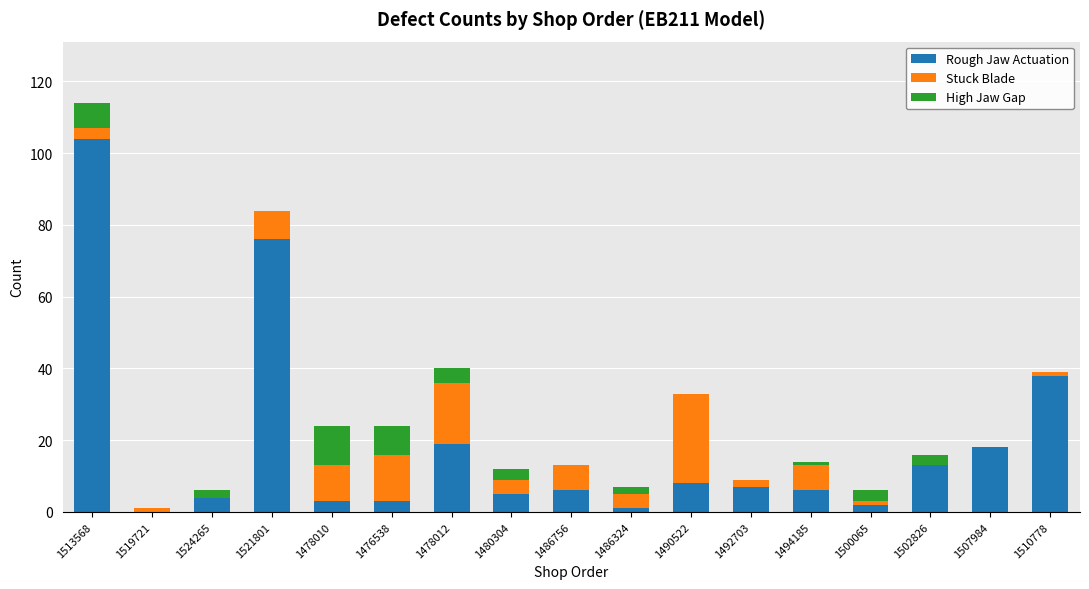

Is it true that Rough Jaw Actuation equals 6 at 1494185?

True